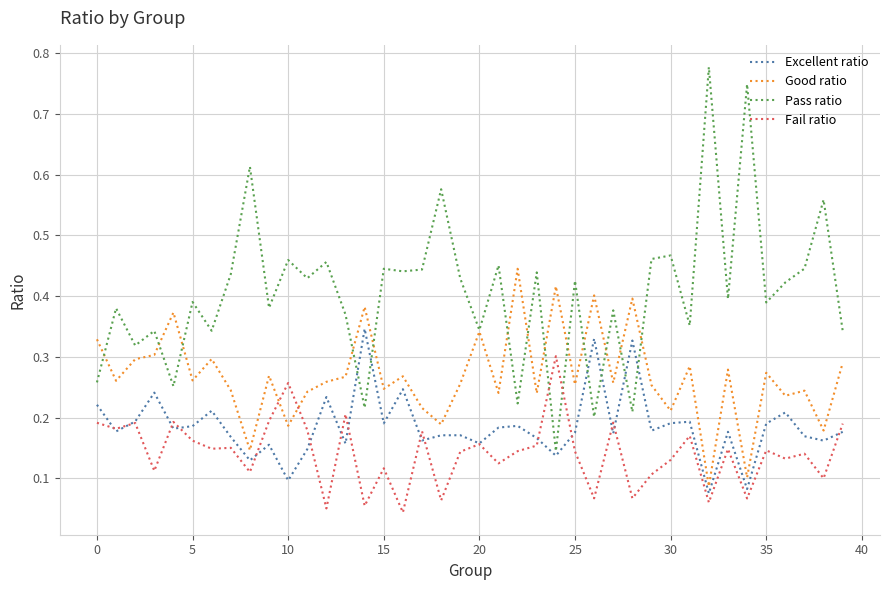

Which series has the largest total across all categories?

Pass ratio